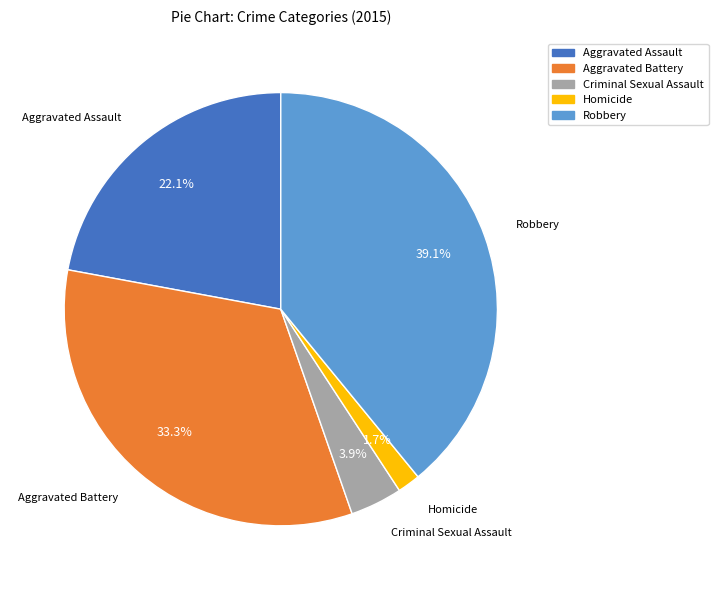

The Aggravated Assault slice represents 22% of the pie. True or false?

True